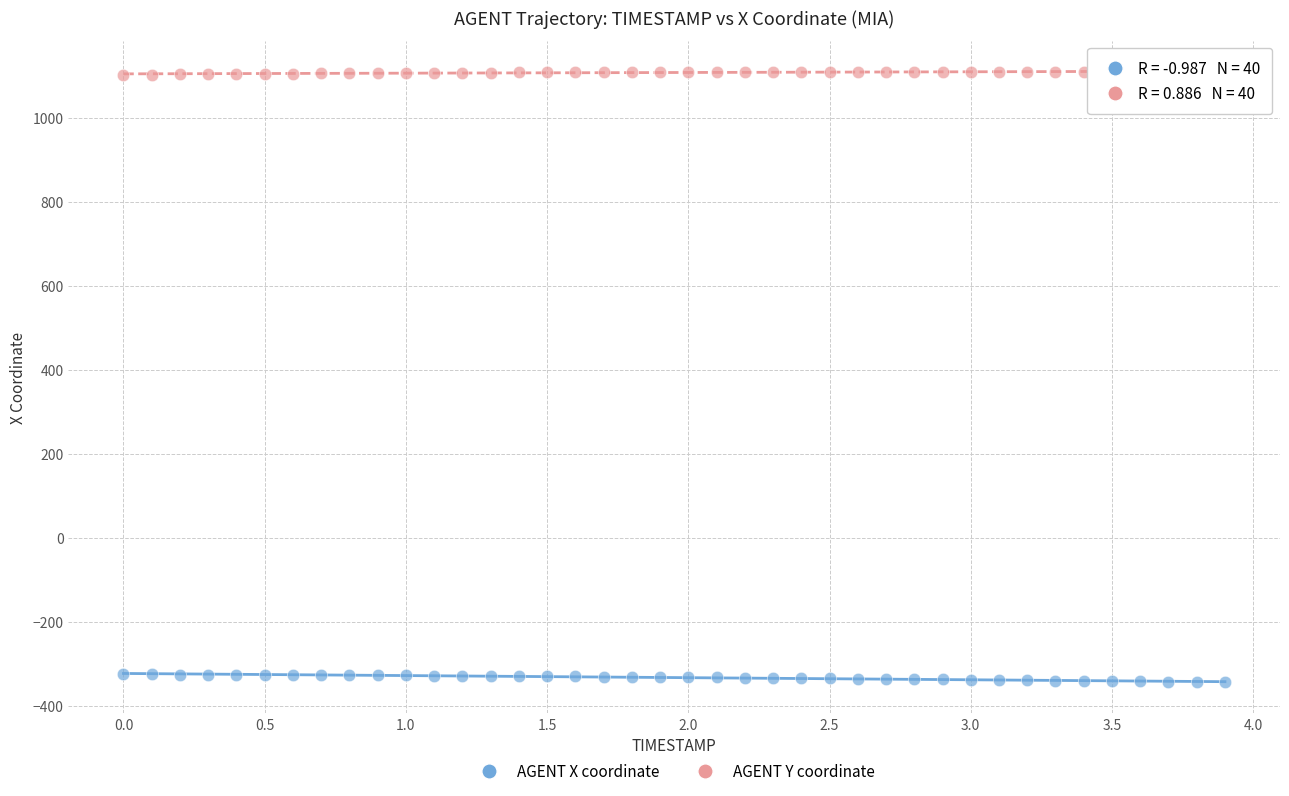

What are all the series names shown in the legend?

AGENT X coordinate, AGENT Y coordinate